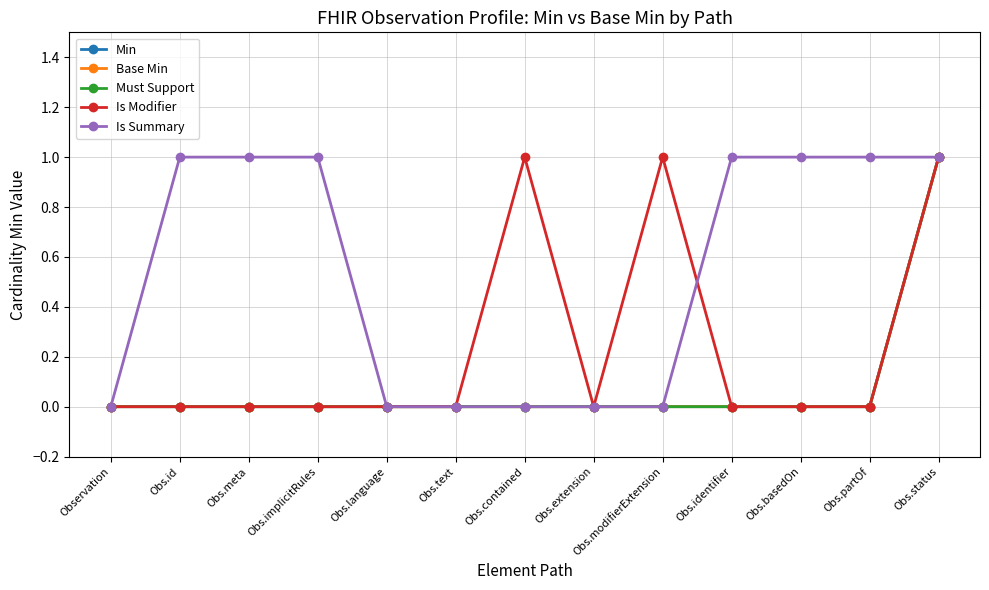

Is this an area chart (filled region under the line)?

No